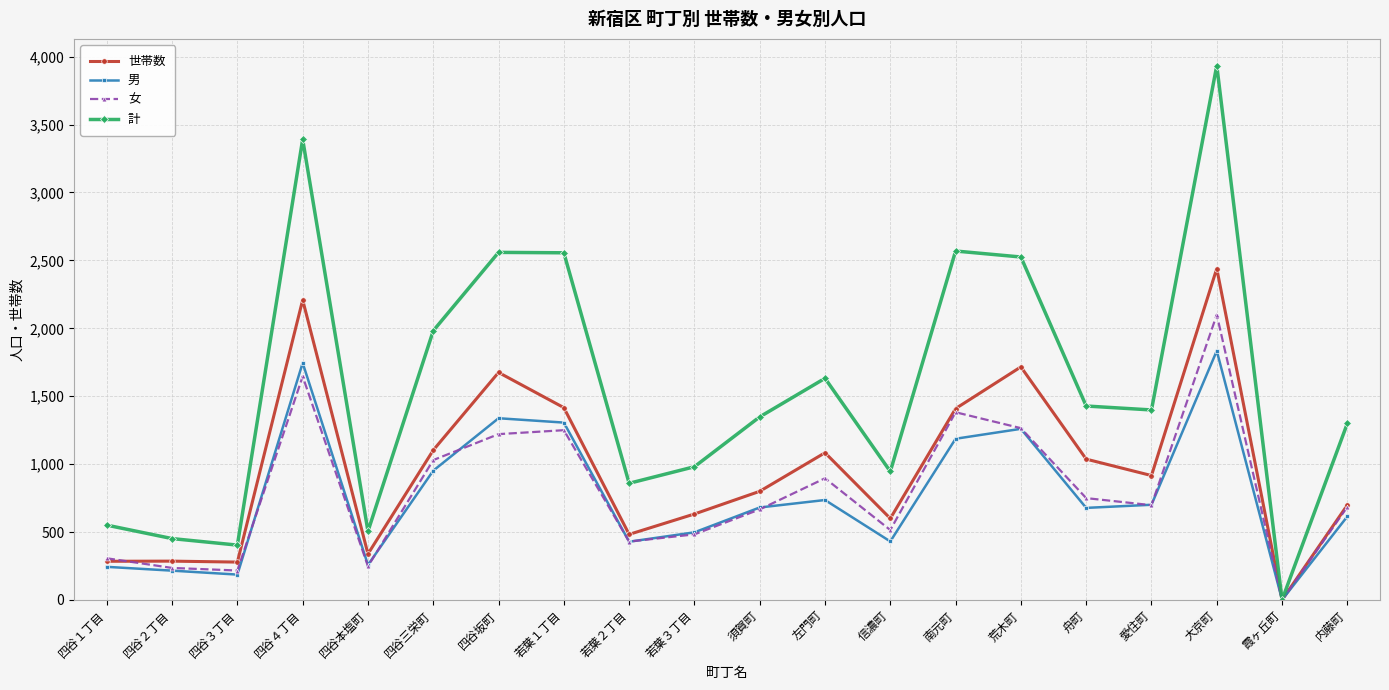

What position from the left is 若葉１丁目?

8